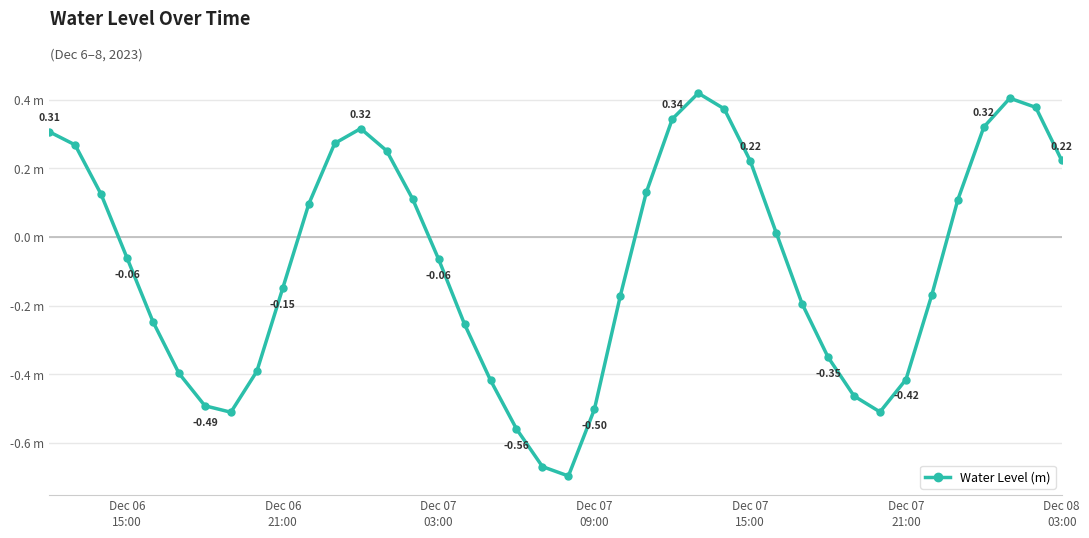

What is the difference between the second highest and second lowest values?

1.1